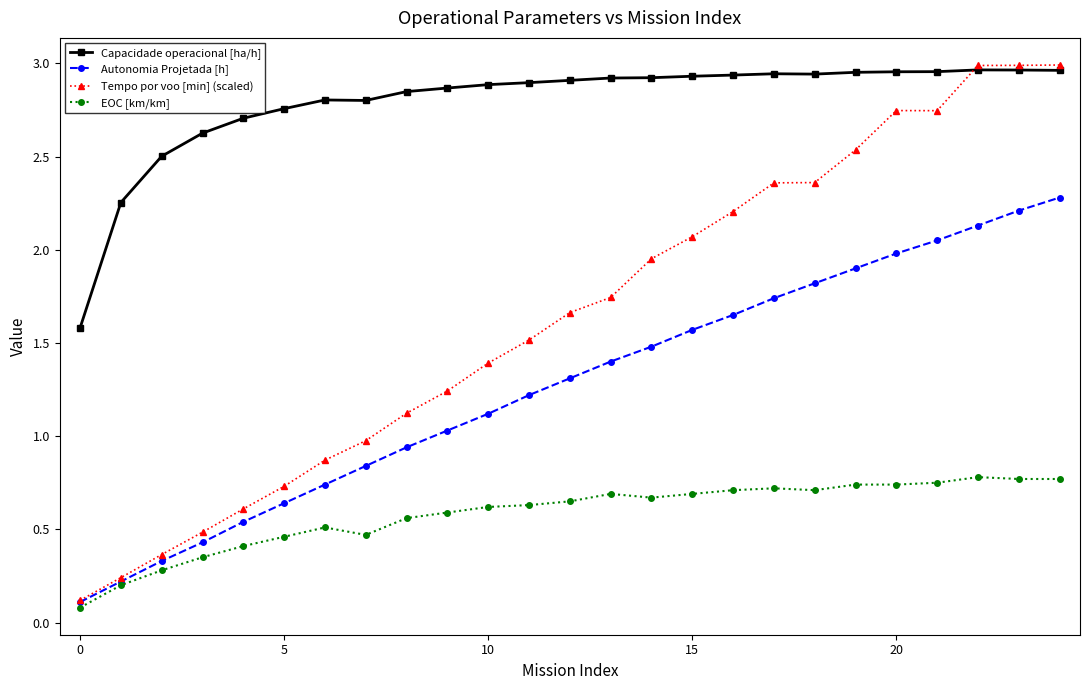

List the series in order of their overall mean, highest first.

Capacidade operacional [ha/h], Tempo por voo [min] (scaled), Autonomia Projetada [h], EOC [km/km]